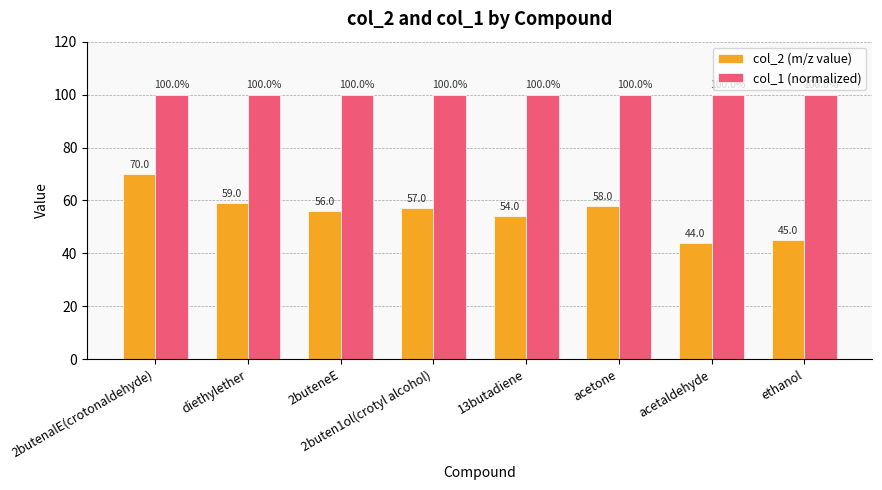

List the series in order of their peak value, highest first.

col_1 (normalized), col_2 (m/z value)